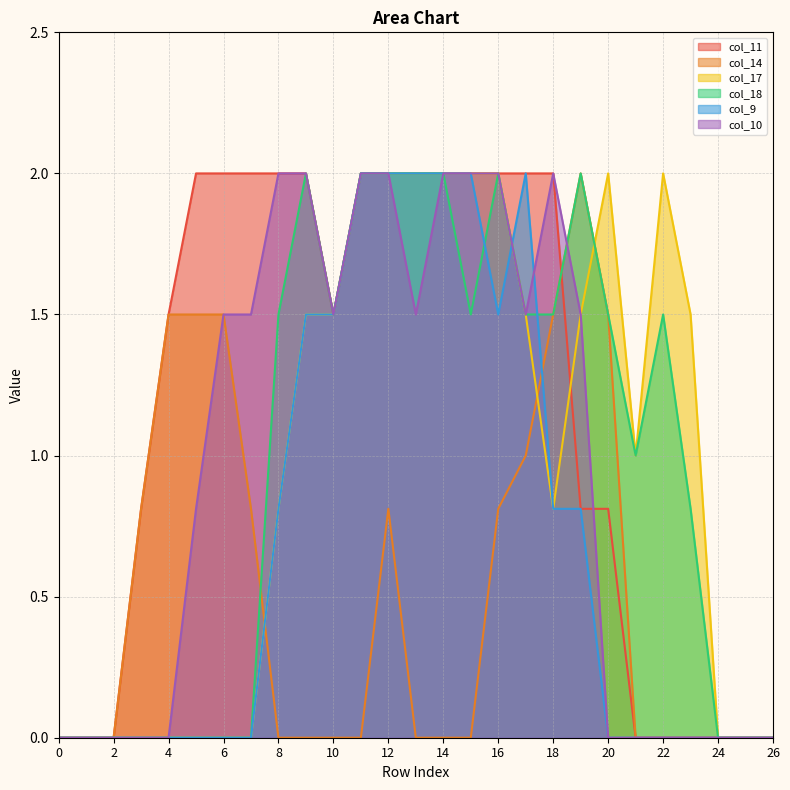

What is the value of the col_10 point at the 11th from the left?

1.5